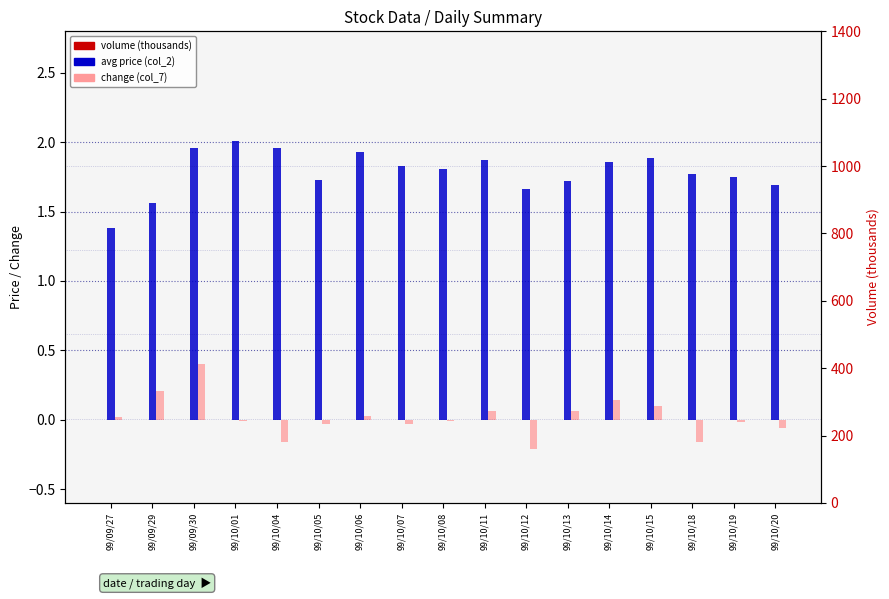

What is the lowest value of the avg price (col_2) series?

1.4